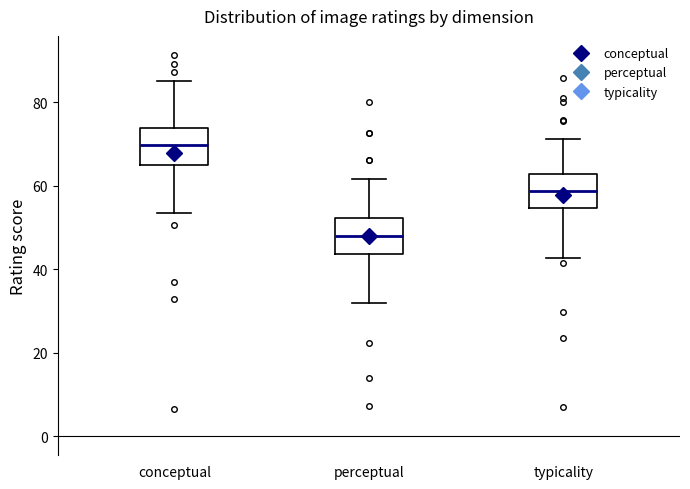

Reading left to right, read every box against the y-axis: the position of its median line, the range the box covers, and the ends of its whiskers. The values are not printed on the chart, so give them approximately, as read against the axis.

conceptual: median 70, box 64 to 74, whiskers 54 to 86
perceptual: median 48, box 44 to 52, whiskers 32 to 62
typicality: median 58, box 54 to 62, whiskers 42 to 72